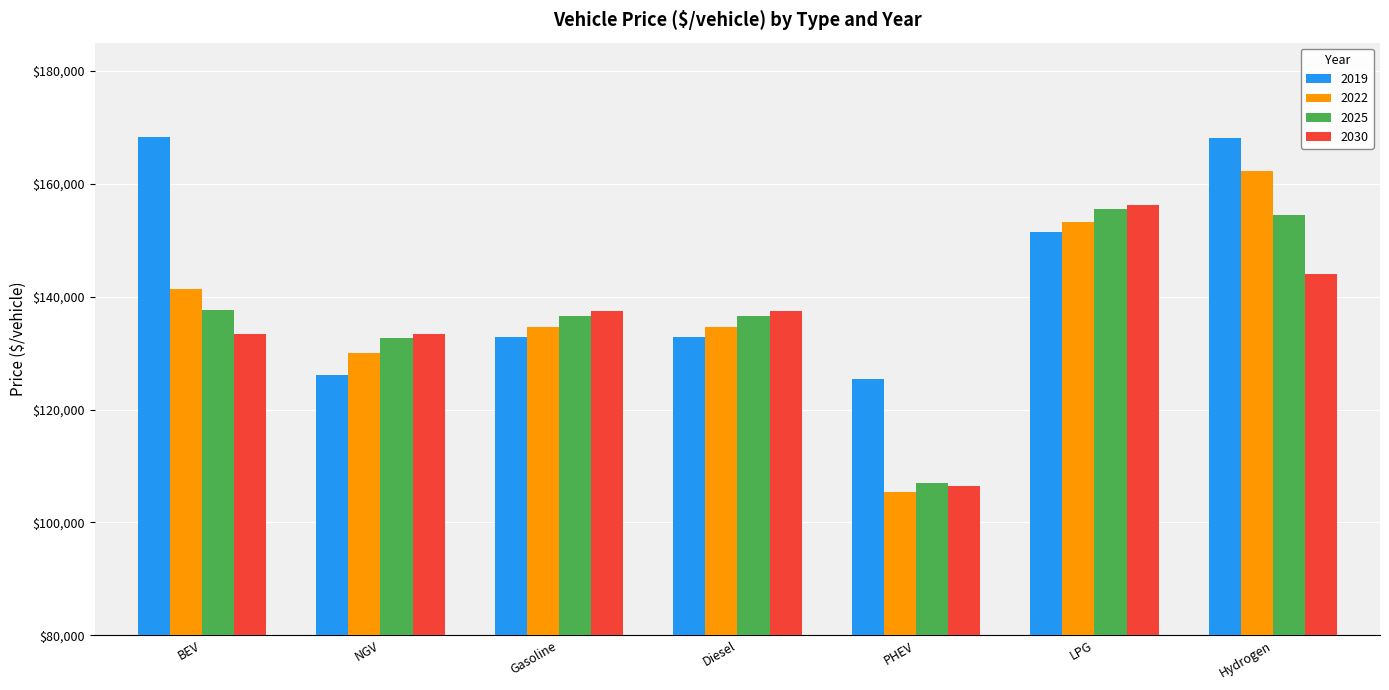

Between BEV and NGV, which series saw the biggest shift?

2019